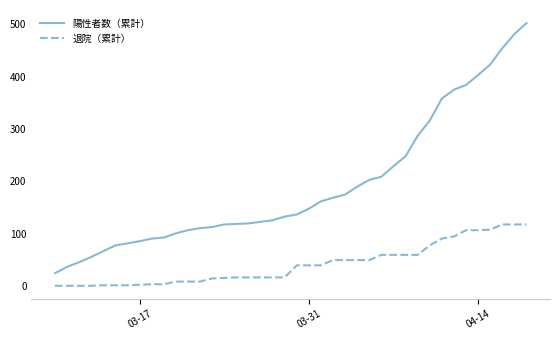

Which series has the widest spread of values?

陽性者数（累計）